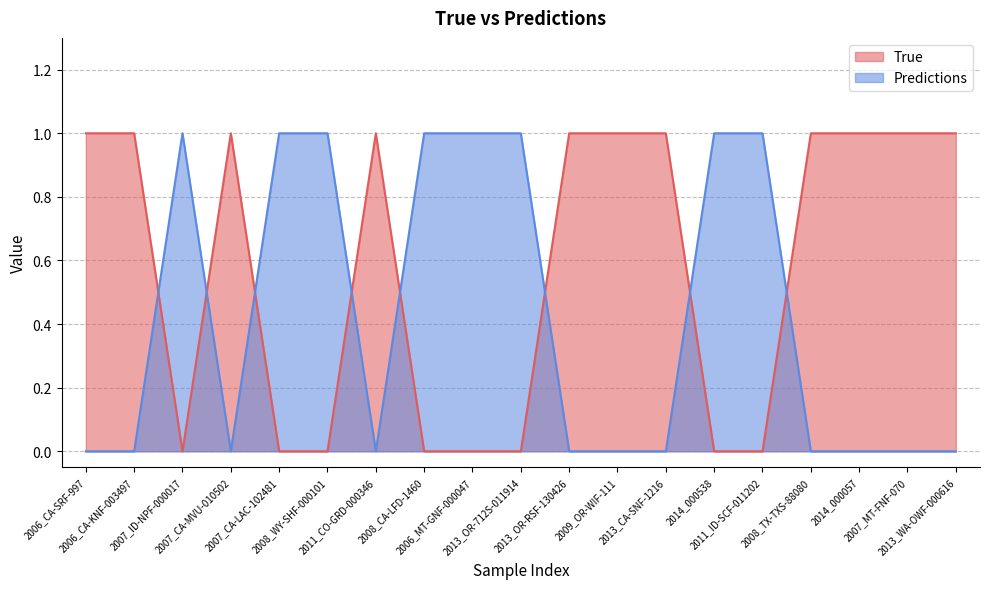

Rank the series by their average value, from highest to lowest.

True, Predictions